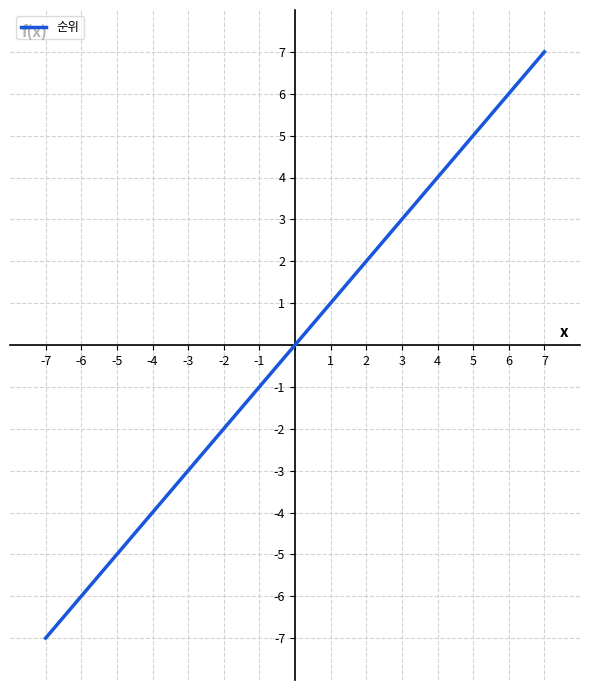

What is the minimum value shown in the chart?

-7.0